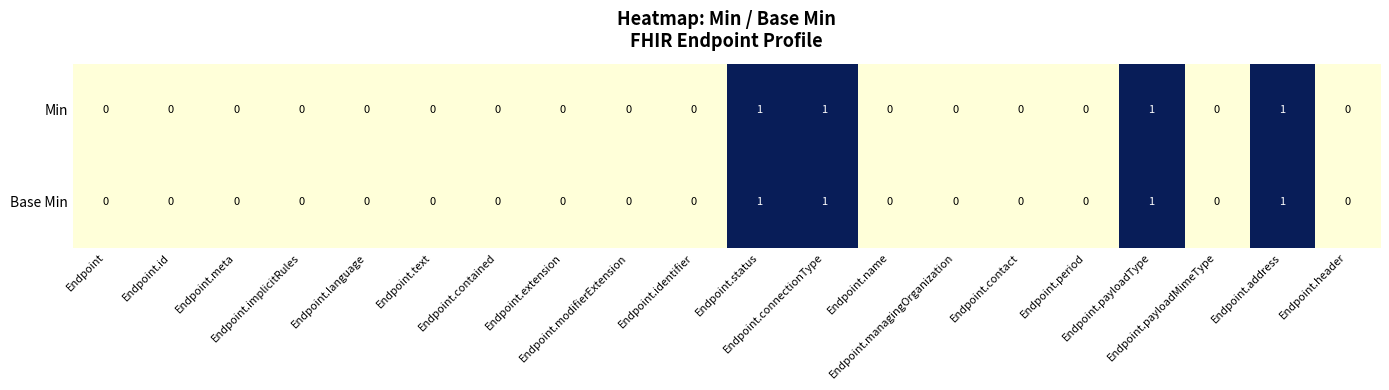

What is the sum of all Min values?

4